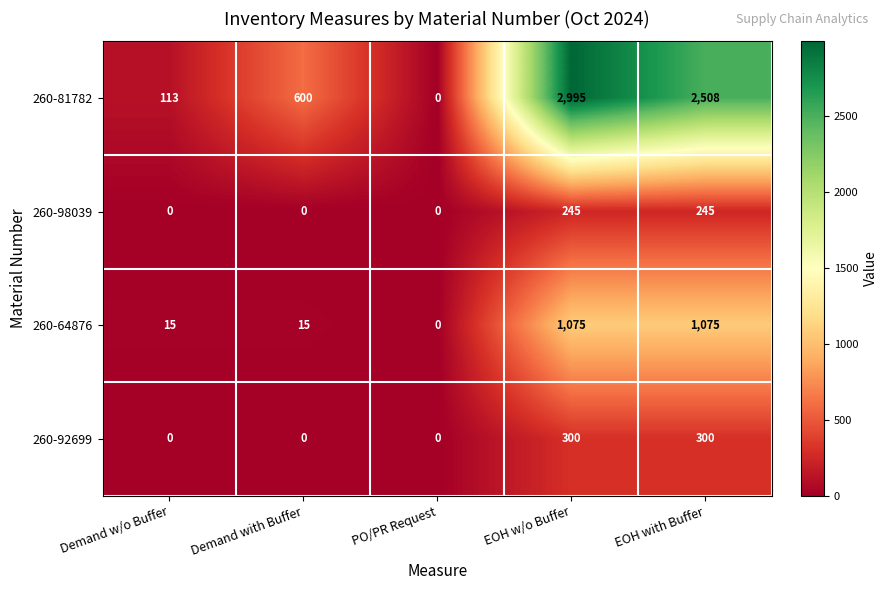

The value of 260-92699 at EOH w/o Buffer is 435. True or false?

False